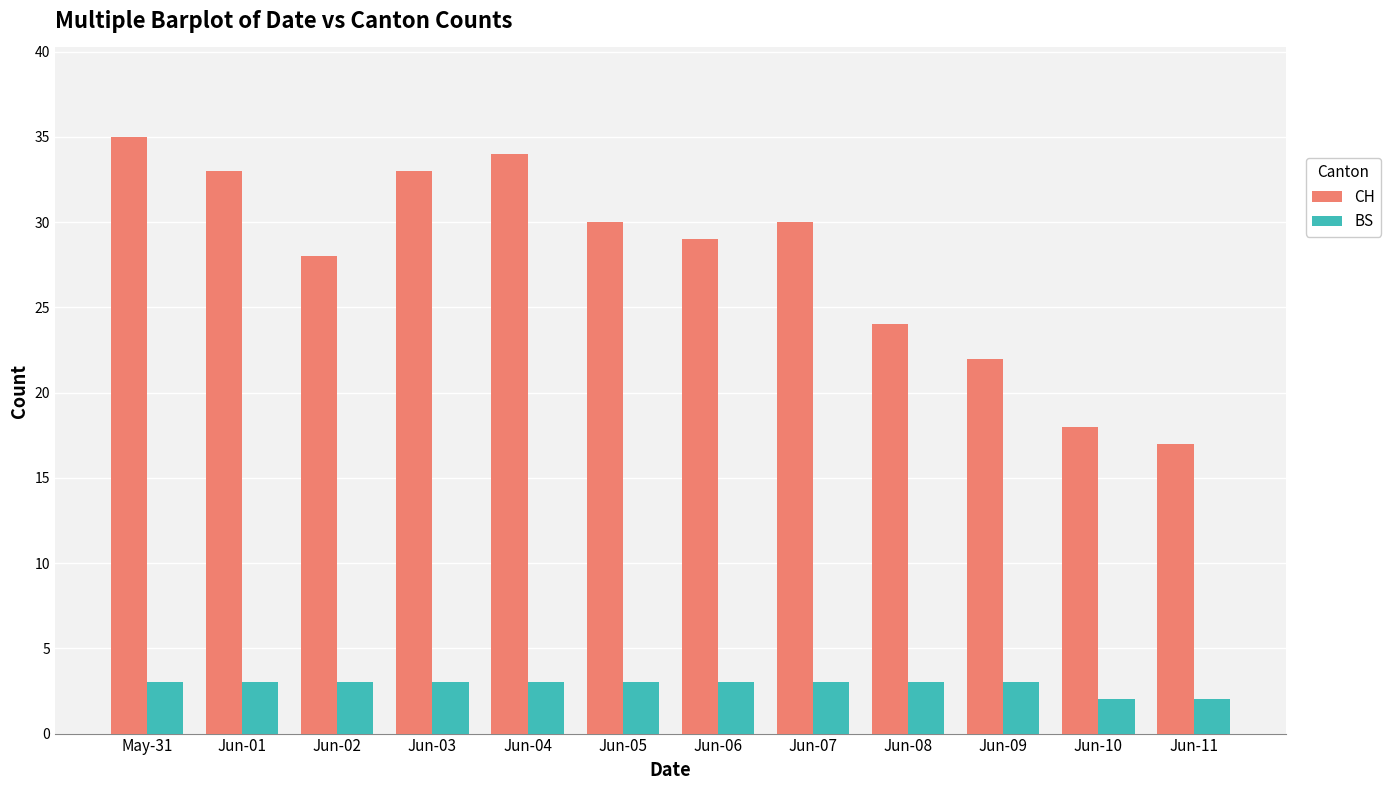

Between Jun-01 and Jun-10, which series saw the biggest shift?

CH